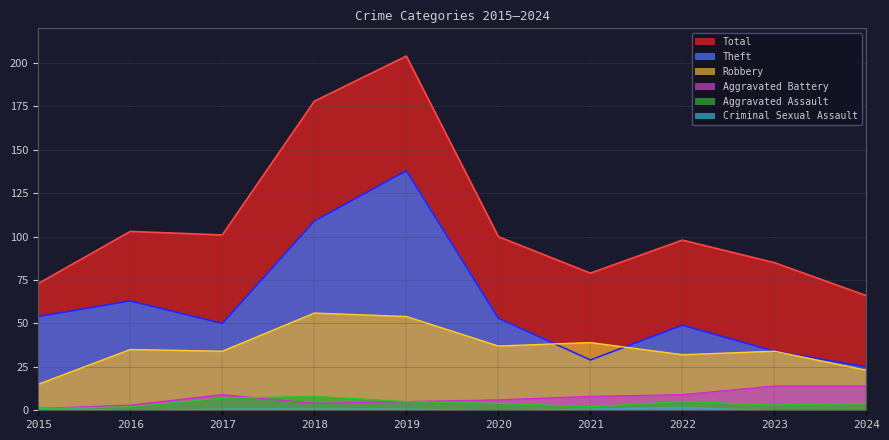

What is the sum of the Aggravated Assault values at 2015 and 2021?

3